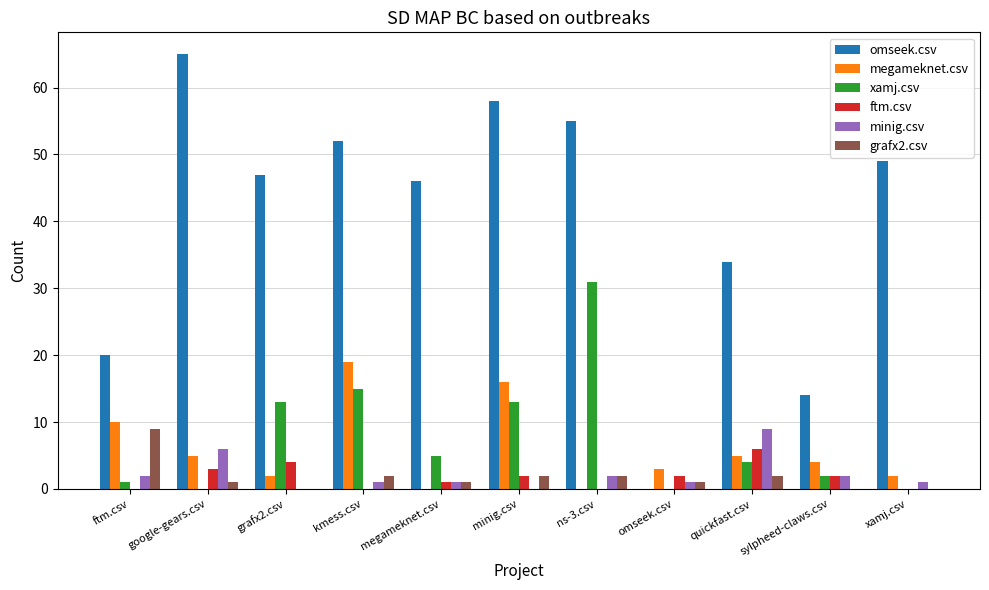

Reading right to left, transcribe all the data shown in this chart.

omseek.csv: xamj.csv=49	sylpheed-claws.csv=14	quickfast.csv=34	omseek.csv=0	ns-3.csv=55	minig.csv=58	megameknet.csv=46	kmess.csv=52	grafx2.csv=47	google-gears.csv=65	ftm.csv=20
megameknet.csv: xamj.csv=2	sylpheed-claws.csv=4	quickfast.csv=5	omseek.csv=3	ns-3.csv=0	minig.csv=16	megameknet.csv=0	kmess.csv=19	grafx2.csv=2	google-gears.csv=5	ftm.csv=10
xamj.csv: xamj.csv=0	sylpheed-claws.csv=2	quickfast.csv=4	omseek.csv=0	ns-3.csv=31	minig.csv=13	megameknet.csv=5	kmess.csv=15	grafx2.csv=13	google-gears.csv=0	ftm.csv=1
ftm.csv: xamj.csv=0	sylpheed-claws.csv=2	quickfast.csv=6	omseek.csv=2	ns-3.csv=0	minig.csv=2	megameknet.csv=1	kmess.csv=0	grafx2.csv=4	google-gears.csv=3	ftm.csv=0
minig.csv: xamj.csv=1	sylpheed-claws.csv=2	quickfast.csv=9	omseek.csv=1	ns-3.csv=2	minig.csv=0	megameknet.csv=1	kmess.csv=1	grafx2.csv=0	google-gears.csv=6	ftm.csv=2
grafx2.csv: xamj.csv=0	sylpheed-claws.csv=0	quickfast.csv=2	omseek.csv=1	ns-3.csv=2	minig.csv=2	megameknet.csv=1	kmess.csv=2	grafx2.csv=0	google-gears.csv=1	ftm.csv=9